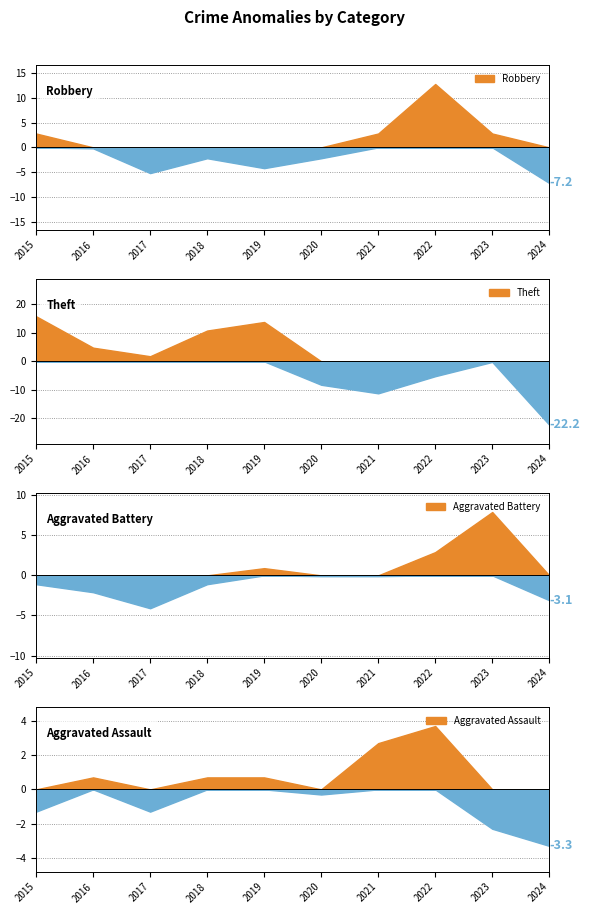

List the series in order of their peak value, lowest first.

Aggravated Assault, Aggravated Battery, Robbery, Theft